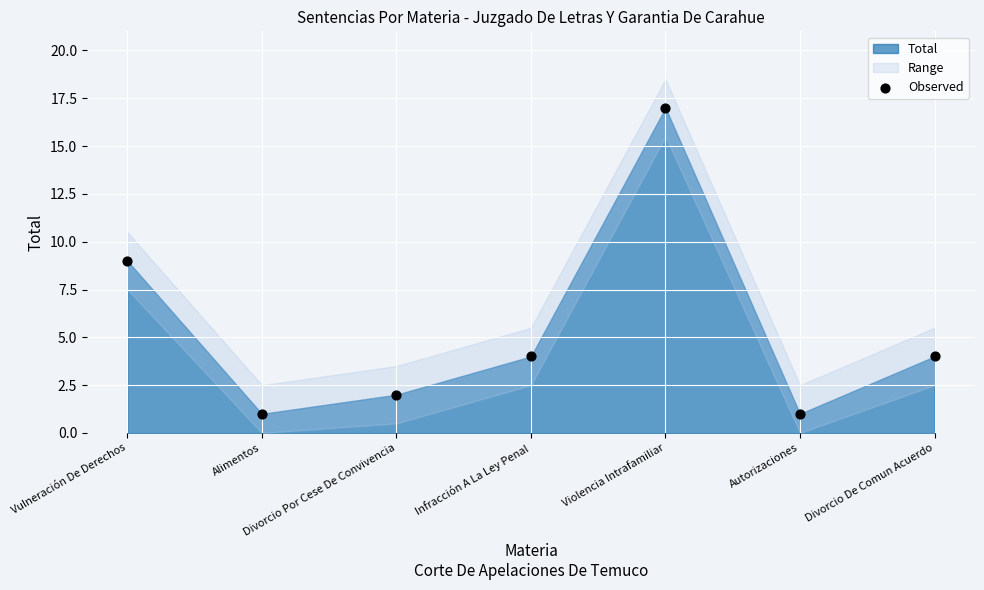

What is the average Y value?

5